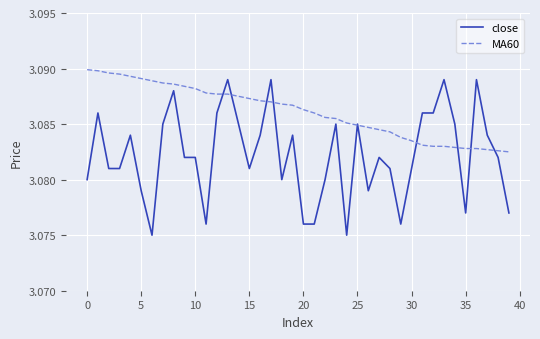

Rank the series by their average value, from highest to lowest.

MA60, close